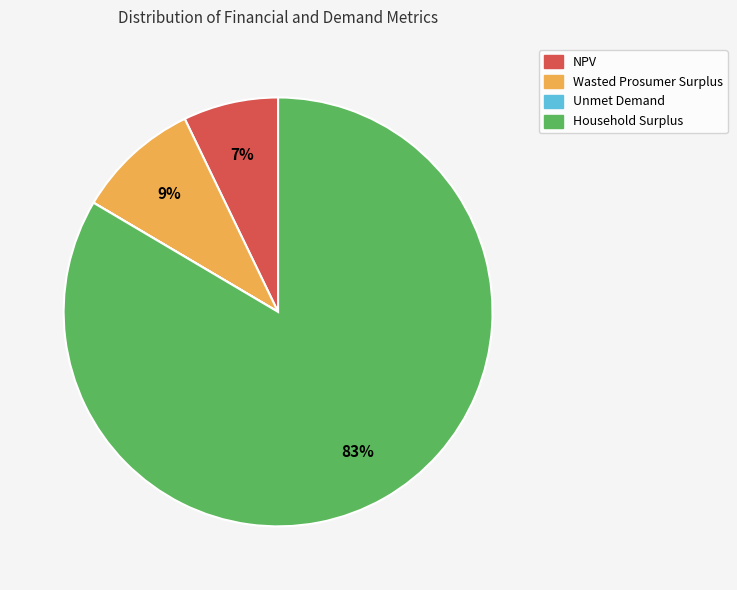

True or false: NPV accounts for 7% of the total.

True